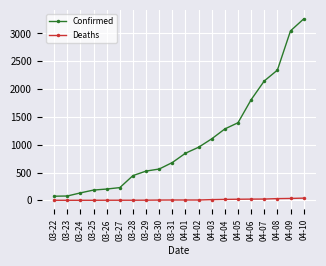

What is the sum of all Confirmed values?

21308